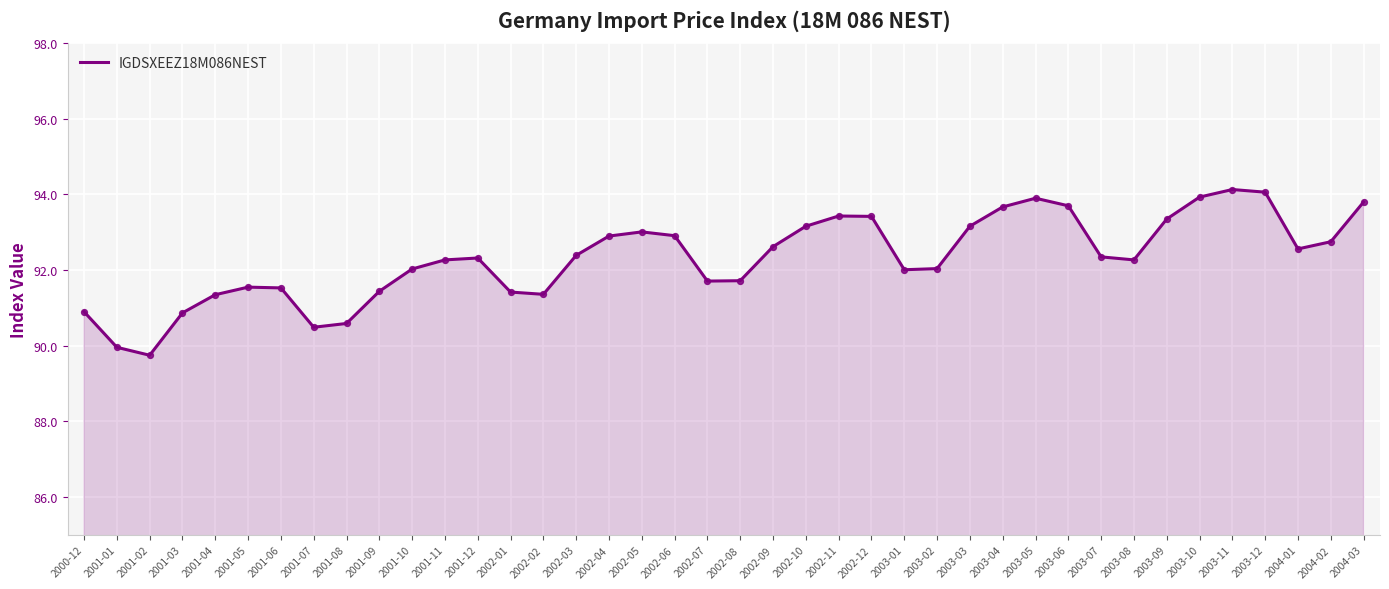

What is the change in value from 2002-09 to 2003-06?

+1.1